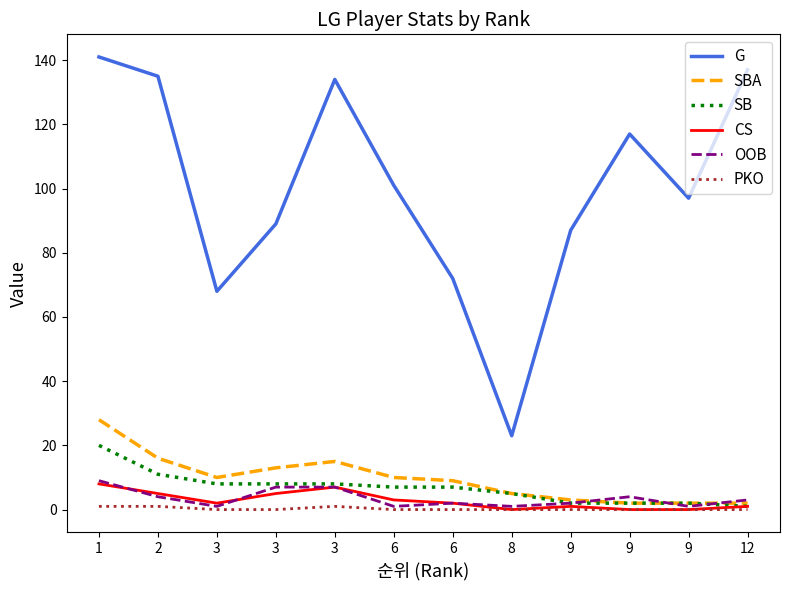

True or false: SB has a value of 8 at 3.

True